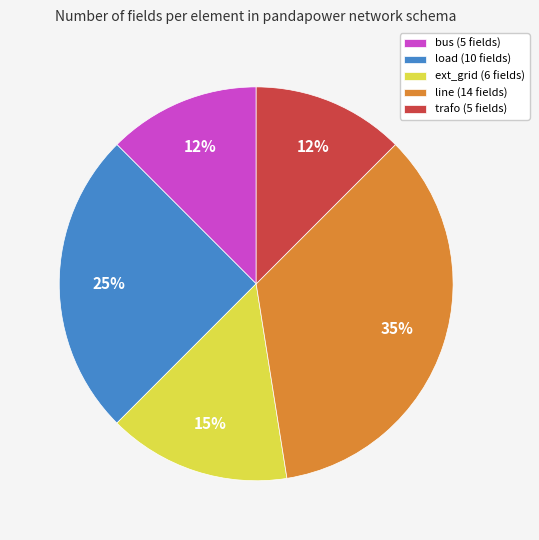

Is there a majority slice in this chart?

No